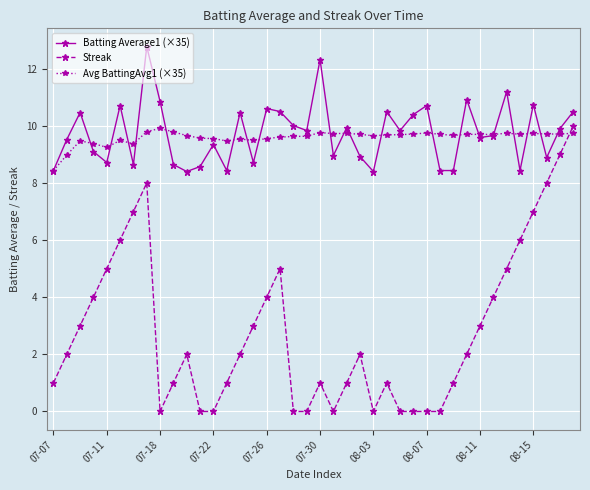

Count the number of data series in this chart.

3